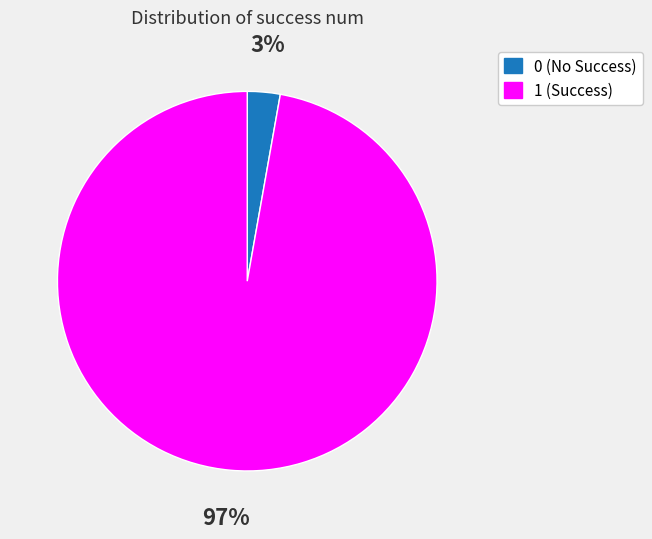

True or false: 1 (Success) accounts for 97% of the total.

True